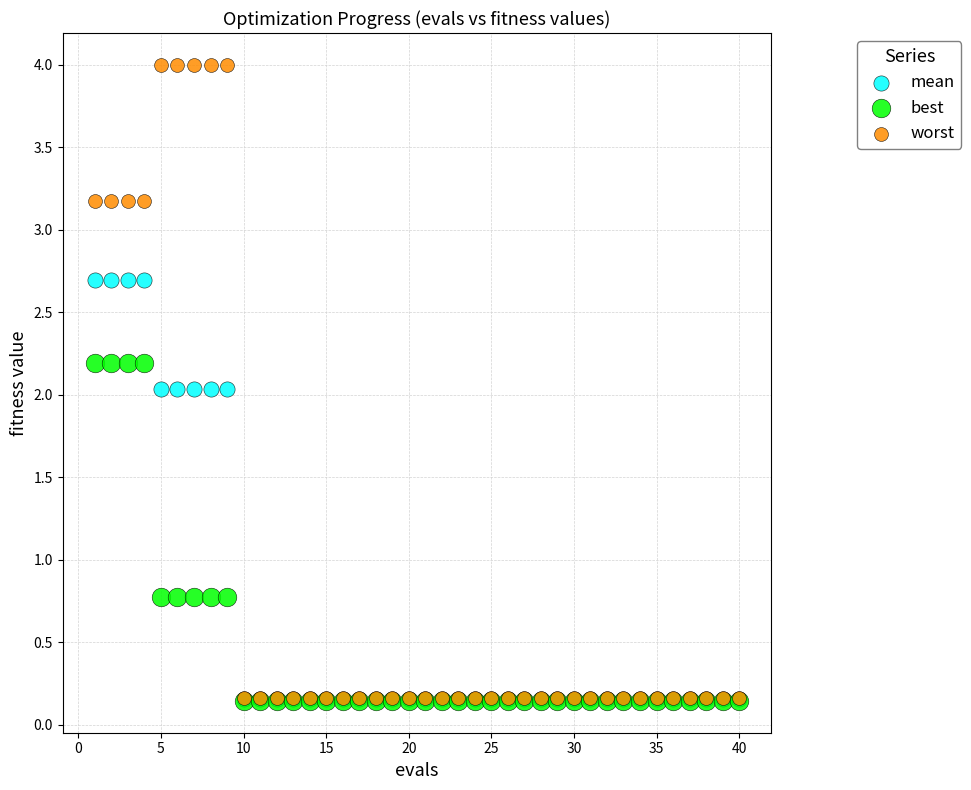

Which series has the largest Y range (max minus min)?

worst